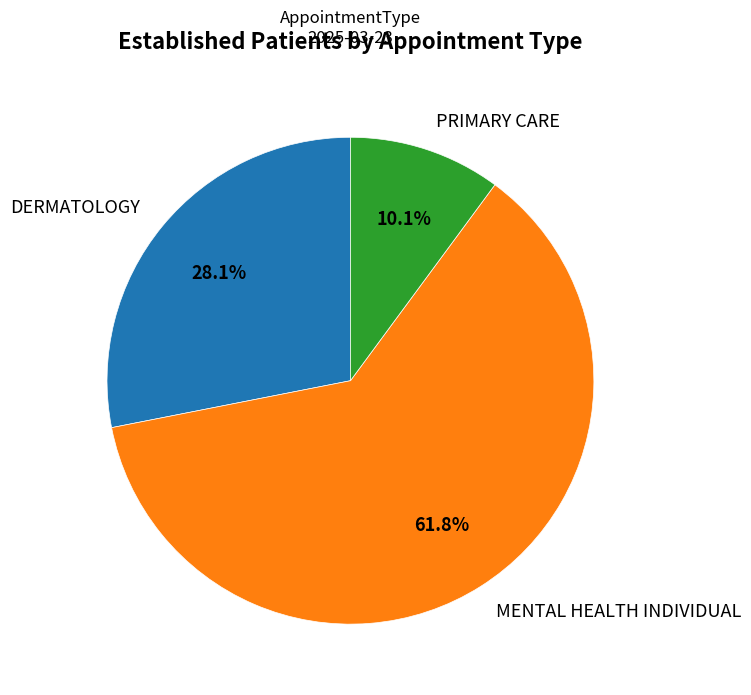

To the nearest percent, what percentage of the pie is DERMATOLOGY?

28%